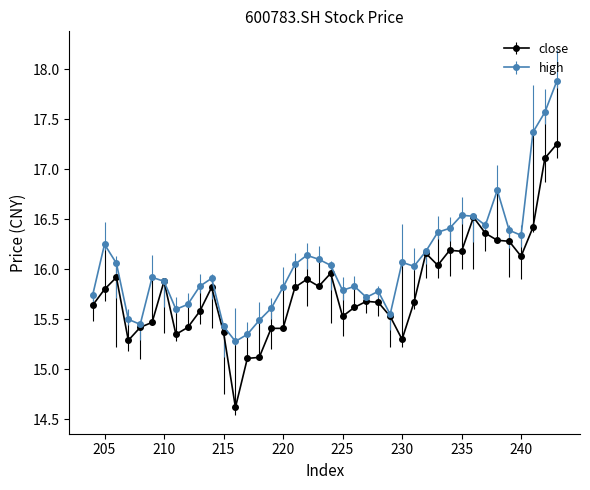

The close series shows 15.9 at 222. True or false?

True